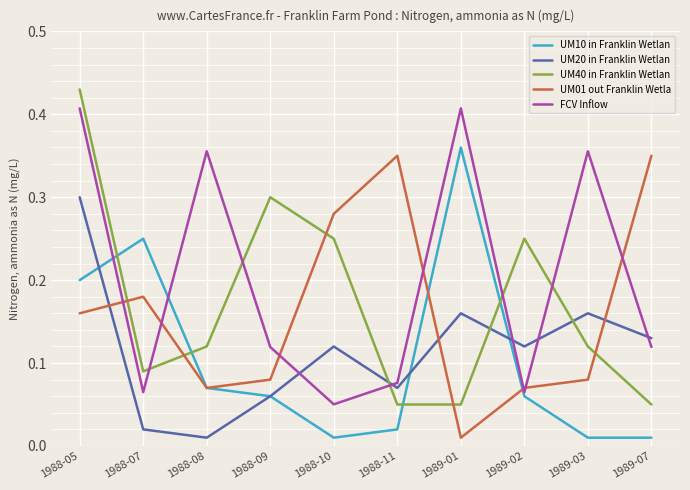

Is it true that UM40 in Franklin Wetlan equals 0.3 at 1988-09?

True